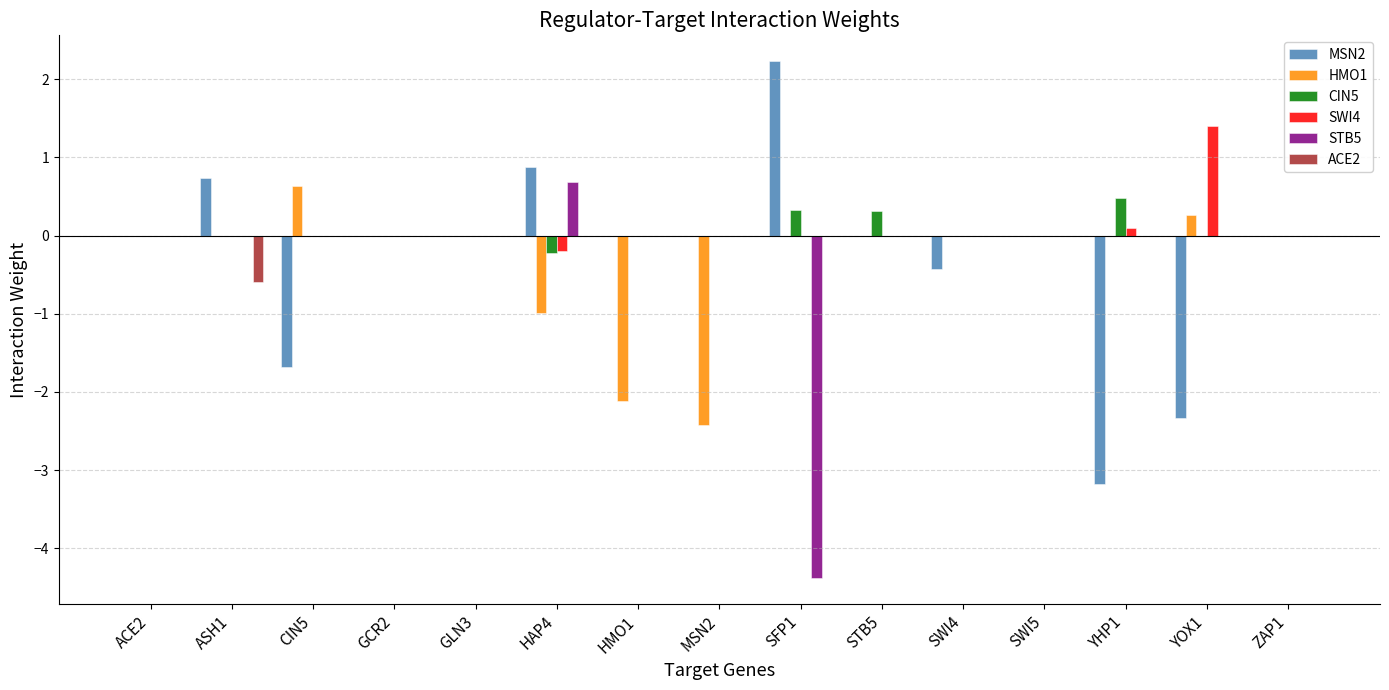

Reading right to left, transcribe all the data shown in this chart.

MSN2: ZAP1=0.0	YOX1=-2.3	YHP1=-3.2	SWI5=0.0	SWI4=-0.4	STB5=0.0	SFP1=2.2	MSN2=0.0	HMO1=0.0	HAP4=0.9	GLN3=0.0	GCR2=0.0	CIN5=-1.7	ASH1=0.7	ACE2=0.0
HMO1: ZAP1=0.0	YOX1=0.3	YHP1=0.0	SWI5=0.0	SWI4=0.0	STB5=0.0	SFP1=0.0	MSN2=-2.4	HMO1=-2.1	HAP4=-1.0	GLN3=0.0	GCR2=0.0	CIN5=0.6	ASH1=0.0	ACE2=0.0
CIN5: ZAP1=0.0	YOX1=0.0	YHP1=0.5	SWI5=0.0	SWI4=0.0	STB5=0.3	SFP1=0.3	MSN2=0.0	HMO1=0.0	HAP4=-0.2	GLN3=0.0	GCR2=0.0	CIN5=0.0	ASH1=0.0	ACE2=0.0
SWI4: ZAP1=0.0	YOX1=1.4	YHP1=0.1	SWI5=0.0	SWI4=0.0	STB5=0.0	SFP1=0.0	MSN2=0.0	HMO1=0.0	HAP4=-0.2	GLN3=0.0	GCR2=0.0	CIN5=0.0	ASH1=0.0	ACE2=0.0
STB5: ZAP1=0.0	YOX1=0.0	YHP1=0.0	SWI5=0.0	SWI4=0.0	STB5=0.0	SFP1=-4.4	MSN2=0.0	HMO1=0.0	HAP4=0.7	GLN3=0.0	GCR2=0.0	CIN5=0.0	ASH1=0.0	ACE2=0.0
ACE2: ZAP1=0.0	YOX1=0.0	YHP1=0.0	SWI5=0.0	SWI4=0.0	STB5=0.0	SFP1=0.0	MSN2=0.0	HMO1=0.0	HAP4=0.0	GLN3=0.0	GCR2=0.0	CIN5=0.0	ASH1=-0.6	ACE2=0.0